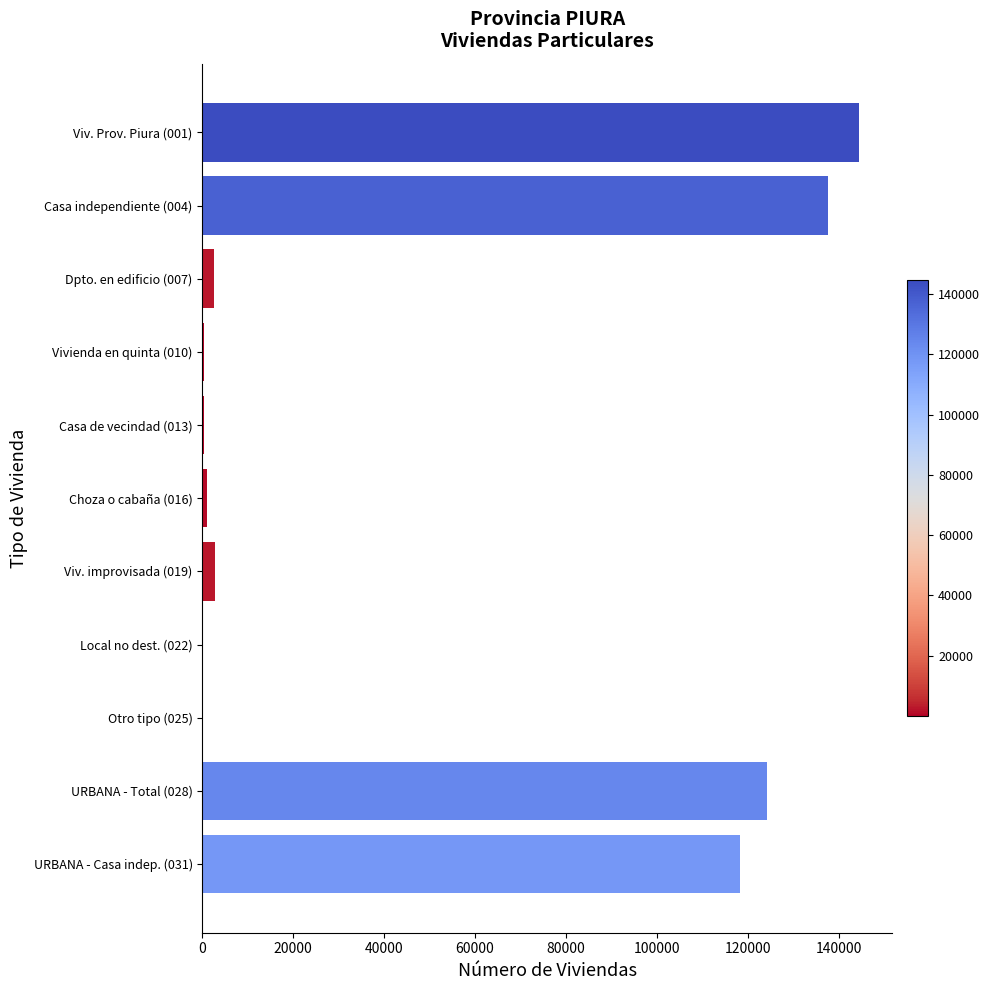

Where is the data nearest to the value 72273?

URBANA - Casa indep. (031)